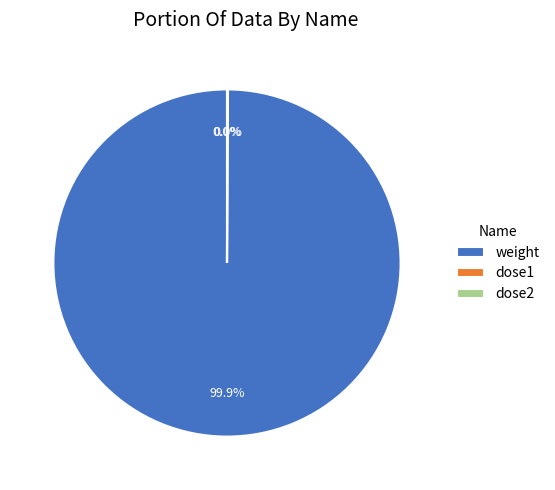

Which category accounts for the majority?

weight